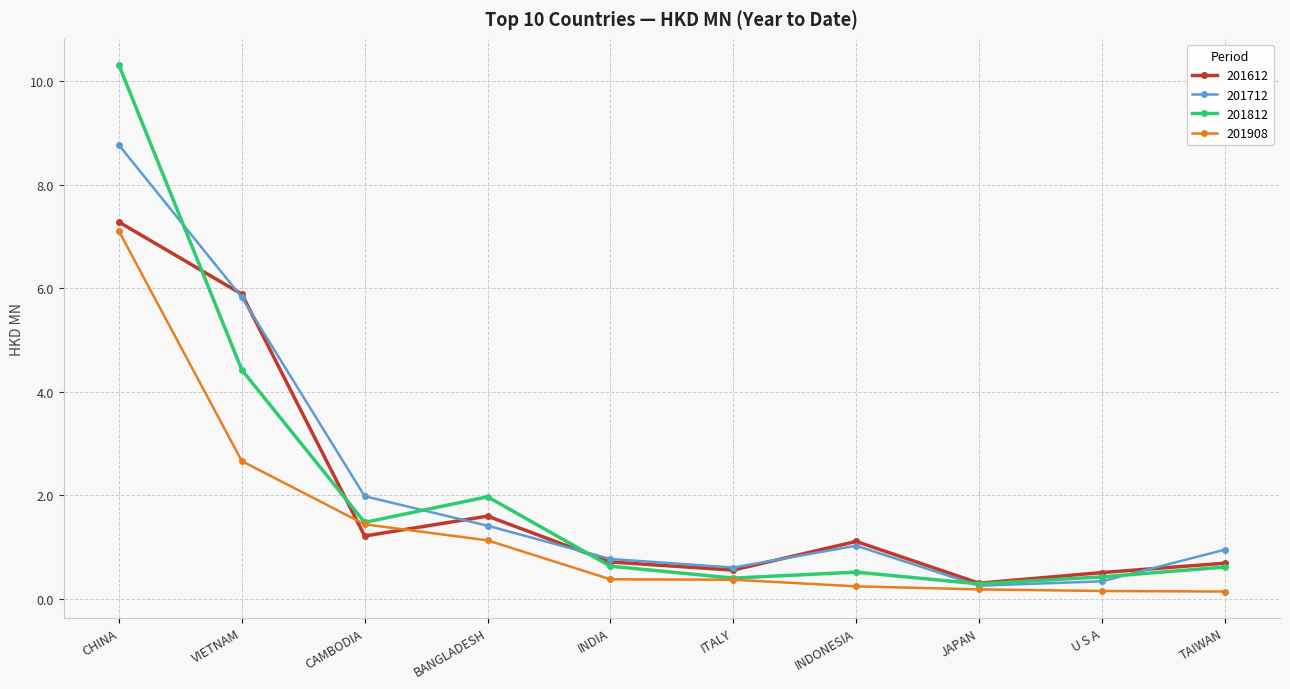

True or false: 201908 and 201612 intersect in this chart.

True